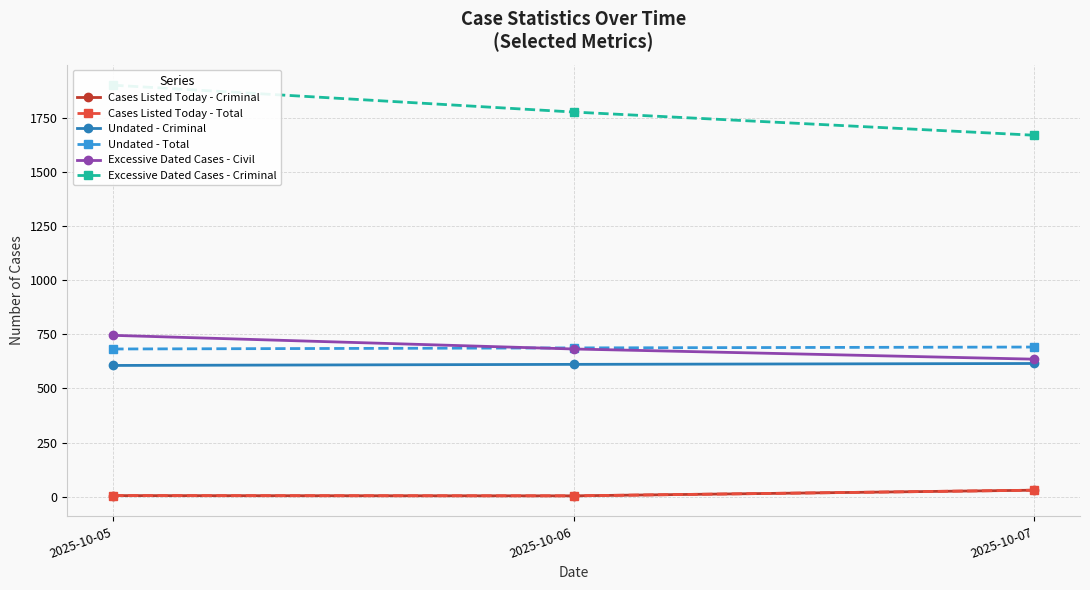

How many series are shown in this chart?

6